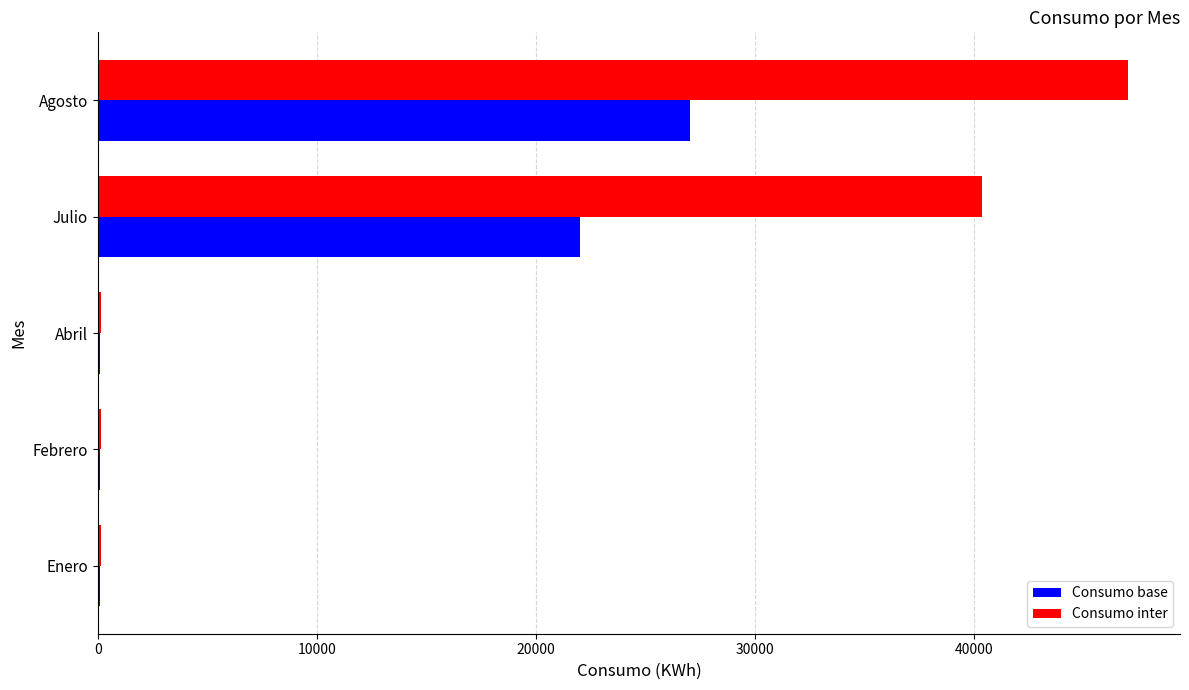

What is the sum of all Consumo base values?

49352